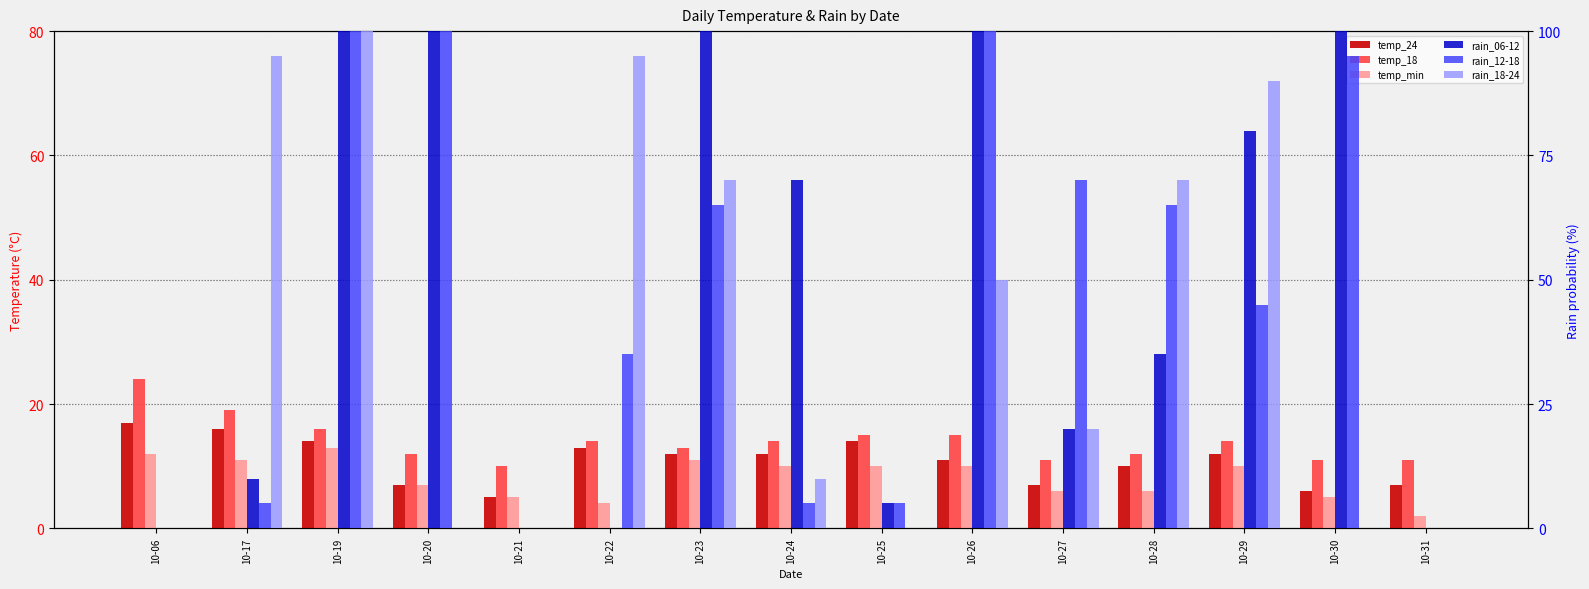

Reading left to right, what are all the values shown in this chart?

temp_24: 17	16	14	7	5	13	12	12	14	11	7	10	12	6	7
temp_18: 24	19	16	12	10	14	13	14	15	15	11	12	14	11	11
temp_min: 12	11	13	7	5	4	11	10	10	10	6	6	10	5	2
rain_06-12: 0	10	100	100	0	0	100	70	5	100	20	35	80	100	0
rain_12-18: 0	5	100	100	0	35	65	5	5	100	70	65	45	95	0
rain_18-24: 0	95	100	0	0	95	70	10	0	50	20	70	90	0	0